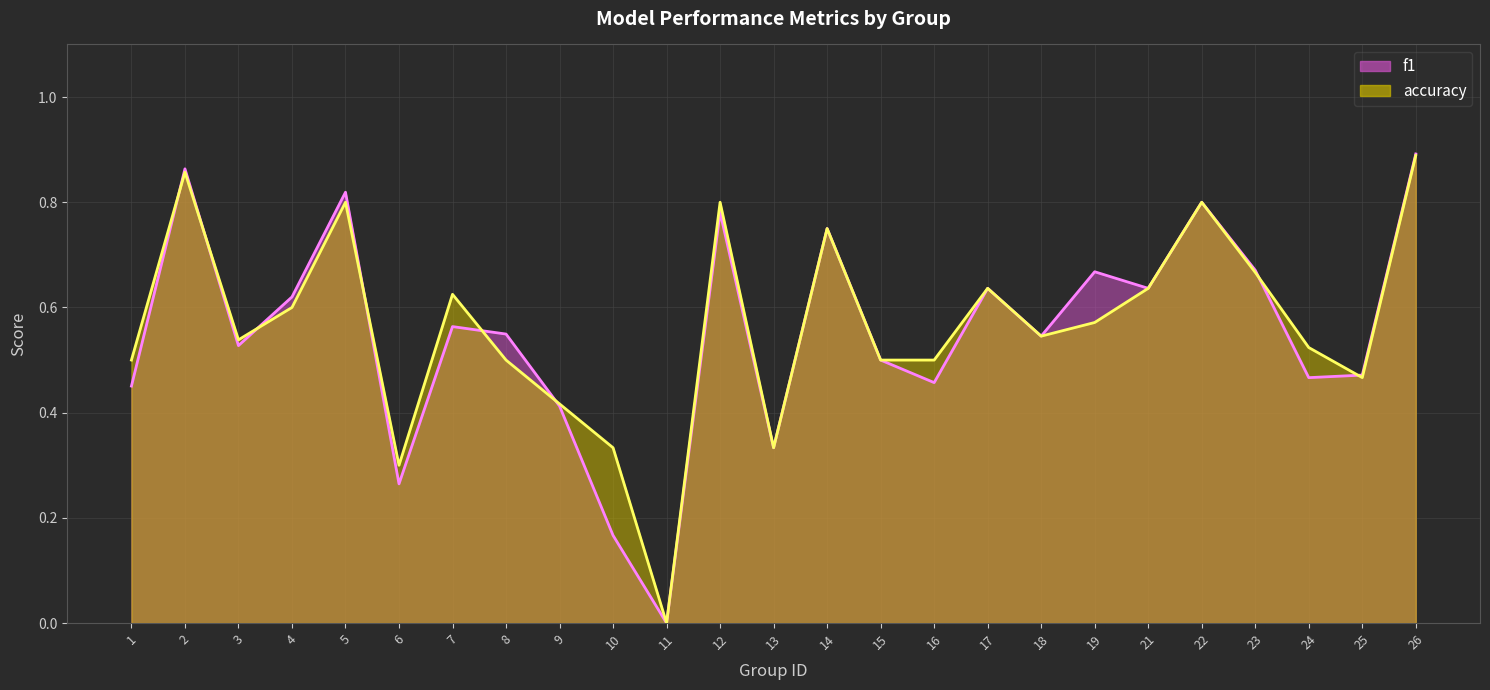

How many intersections are there between accuracy and f1?

8